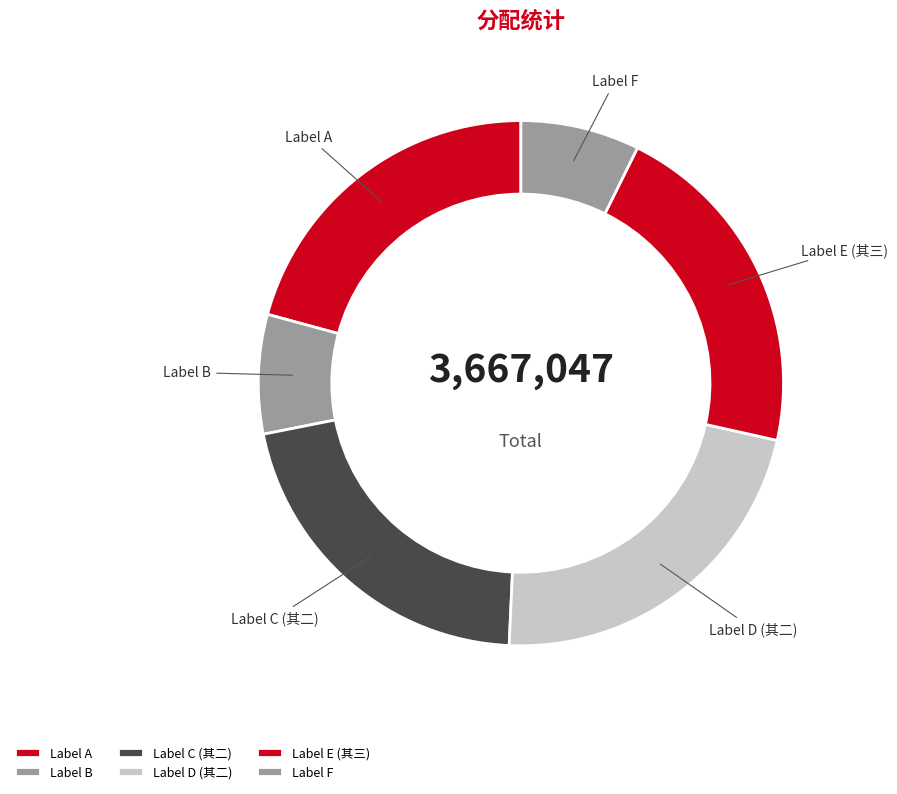

Is there a majority slice in this chart?

No